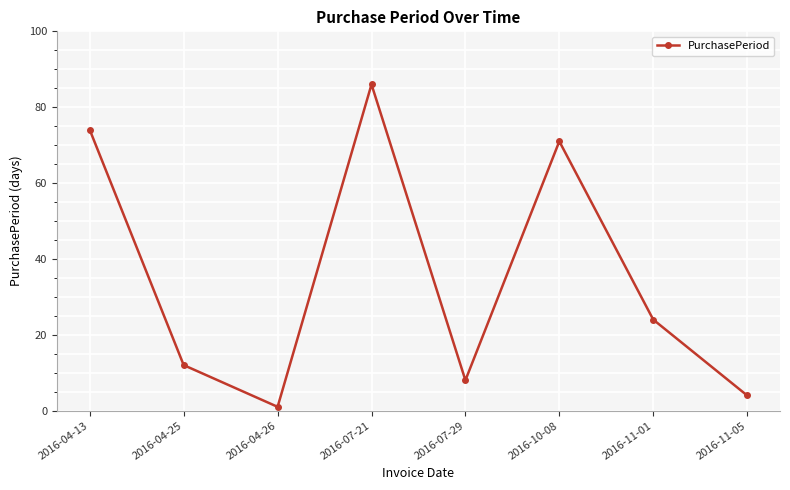

Reading left to right, list all the values displayed in this chart.

2016-04-13=74	2016-04-25=12	2016-04-26=1	2016-07-21=86	2016-07-29=8	2016-10-08=71	2016-11-01=24	2016-11-05=4